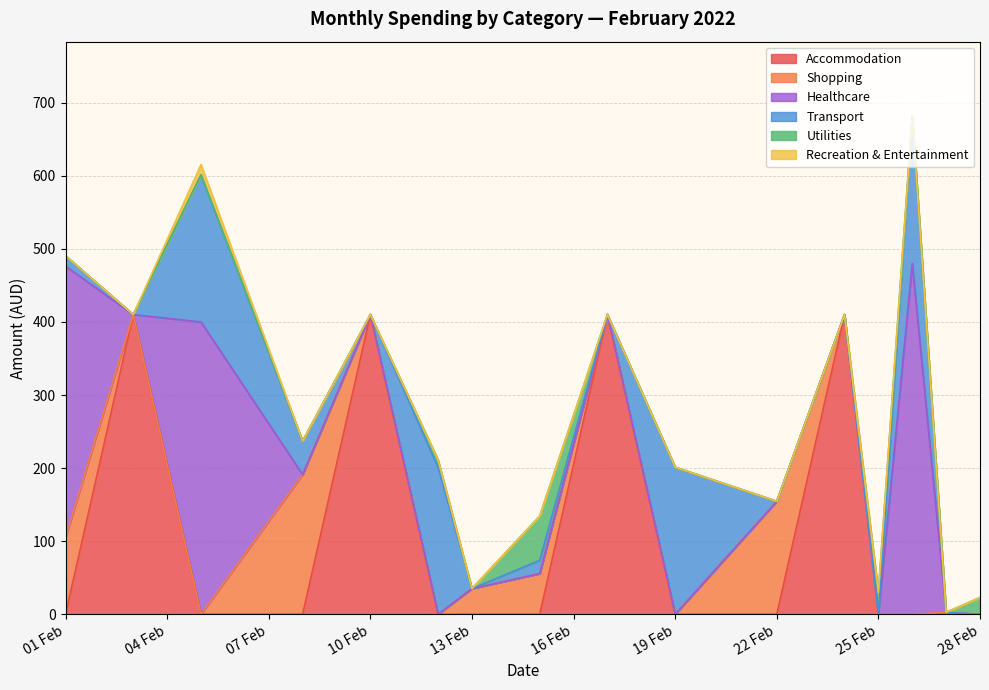

What is the total value across all series at 13 Feb?

35.2